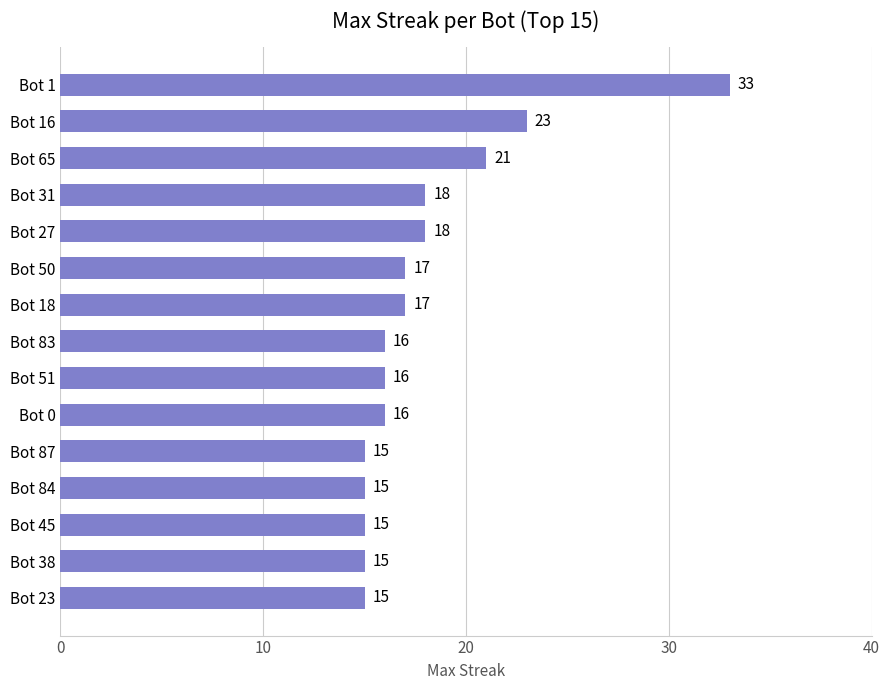

What is the change in value from Bot 31 to Bot 45?

-3